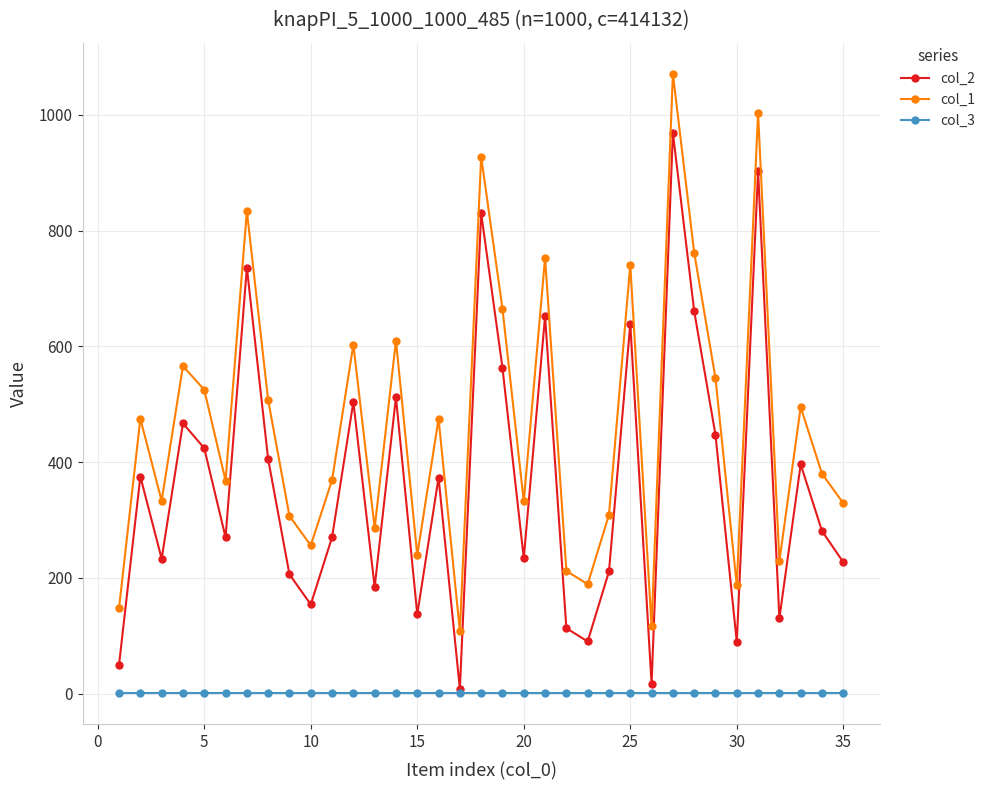

Rank the series by their average value, from highest to lowest.

col_1, col_2, col_3